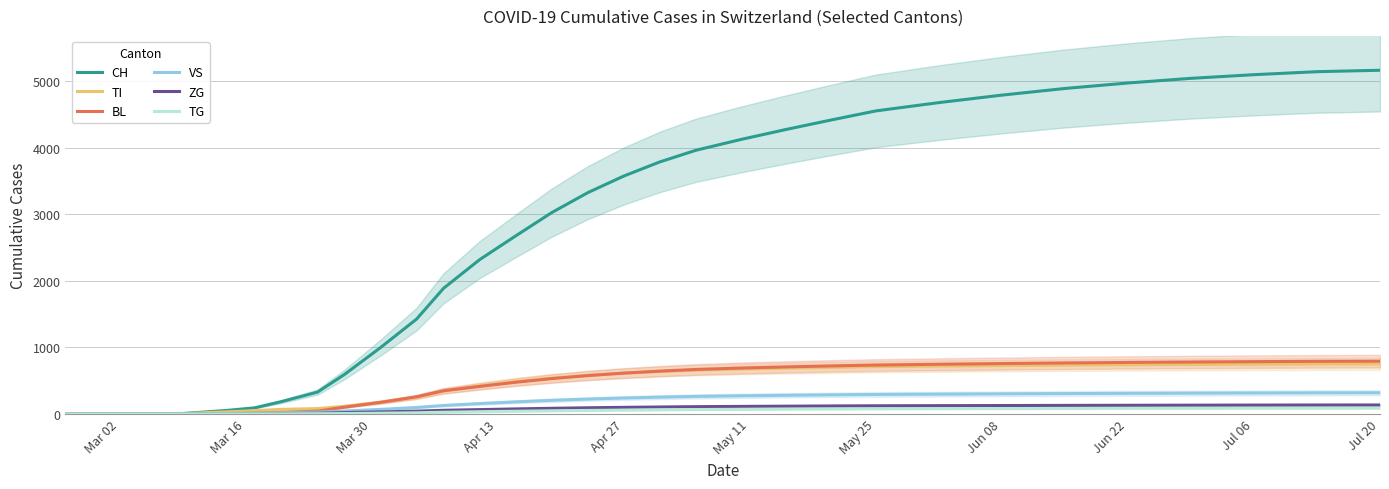

The value of TI at Jul 20 is 750.7. True or false?

True